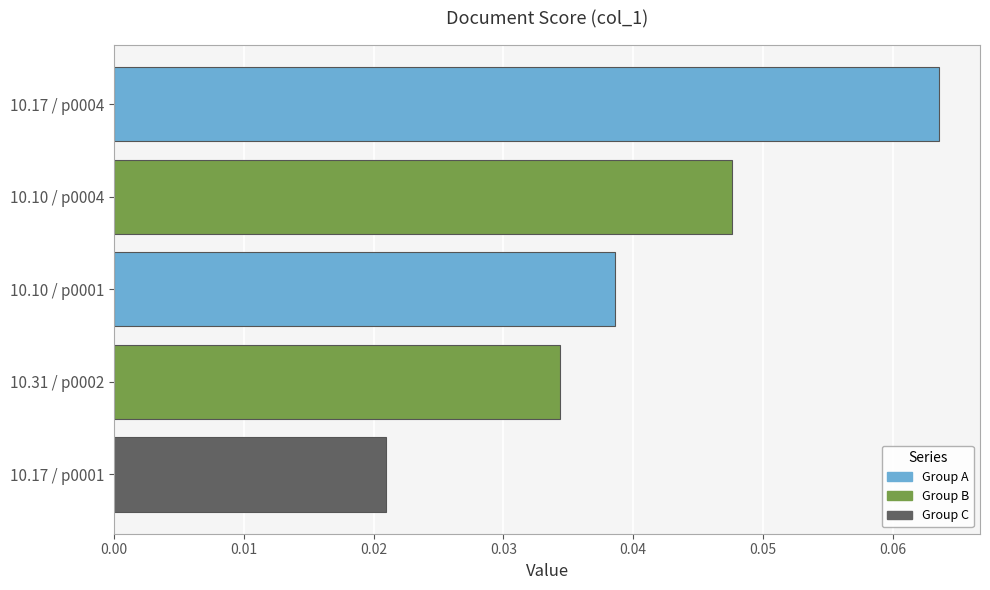

What is the sum of all values?

0.2